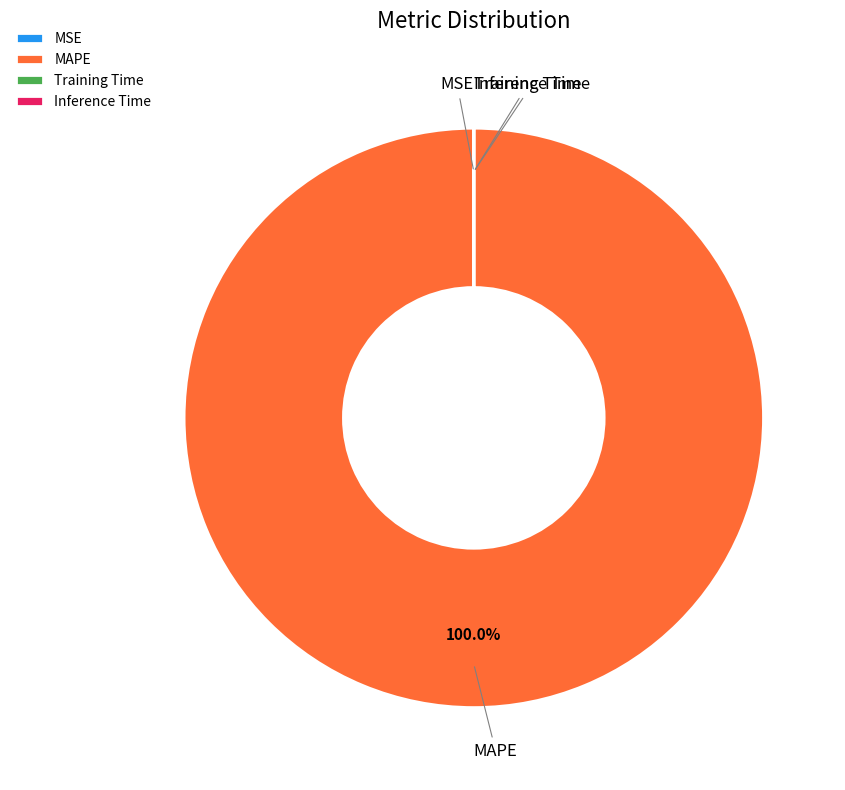

Which category has the biggest portion of the pie?

MAPE